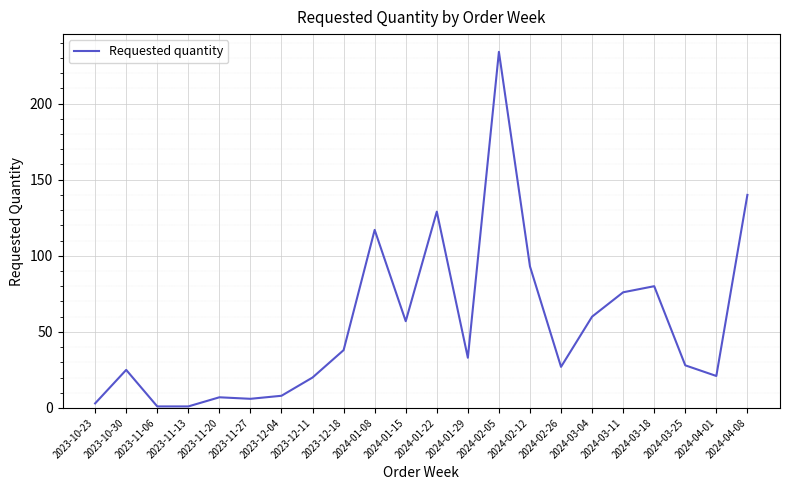

What position from the right is 2024-04-01?

2